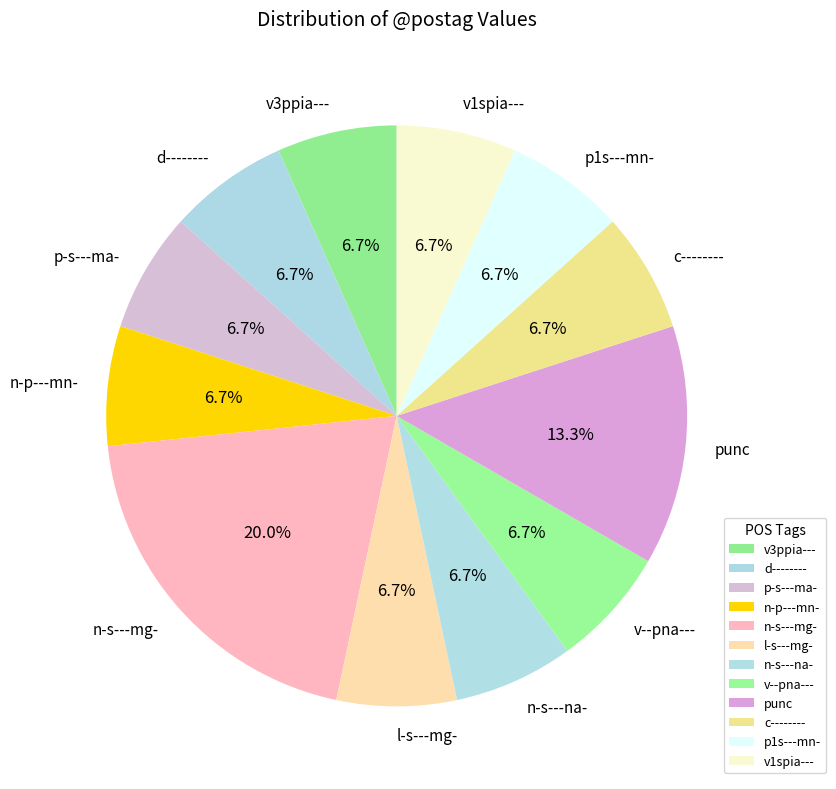

Which slice is the largest?

n-s---mg-